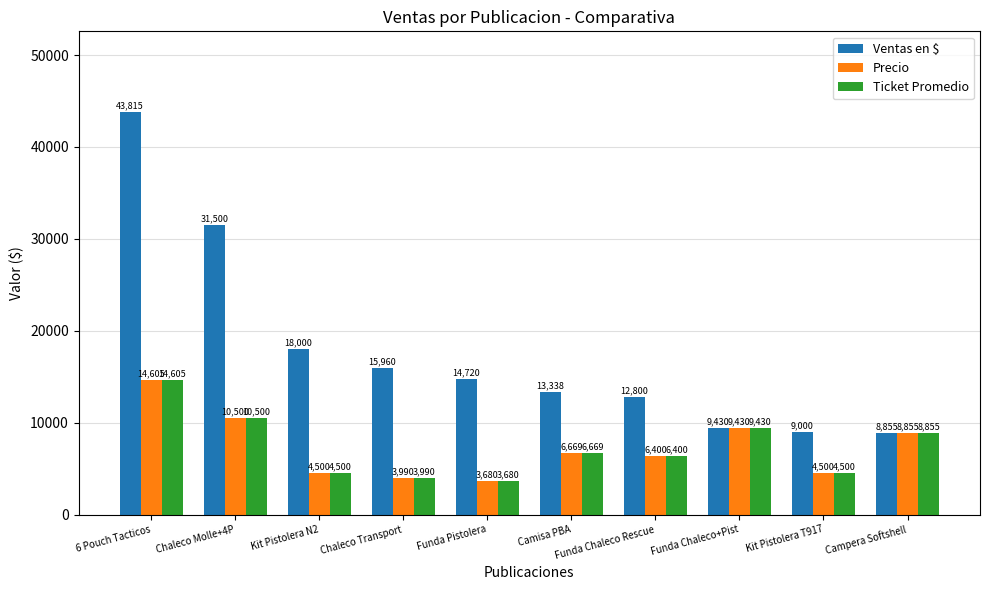

Is it true that Ventas en $ equals 24209 at Kit Pistolera N2?

False